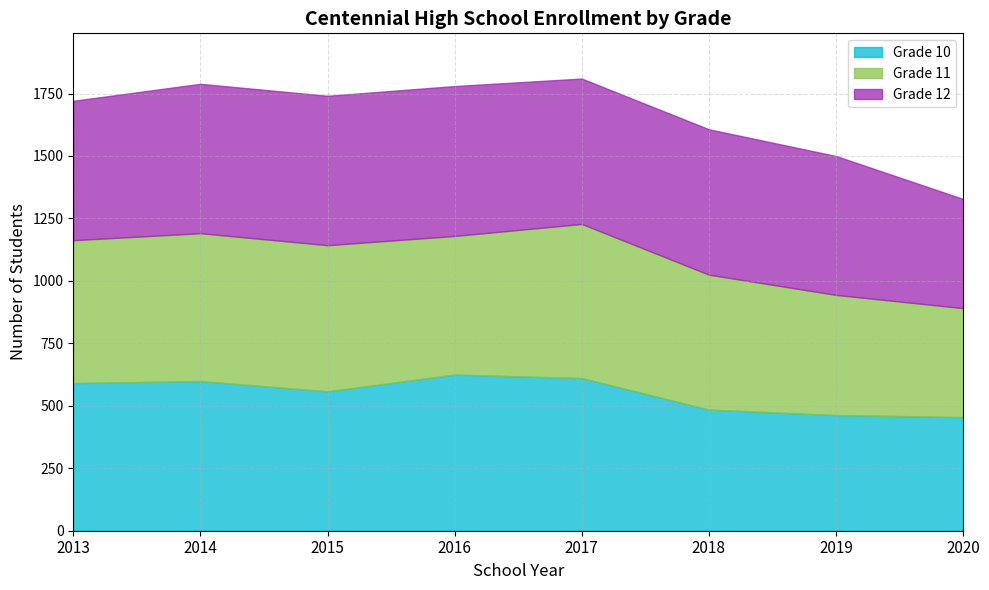

True or false: Grade 11 and Grade 10 cross at least once.

True